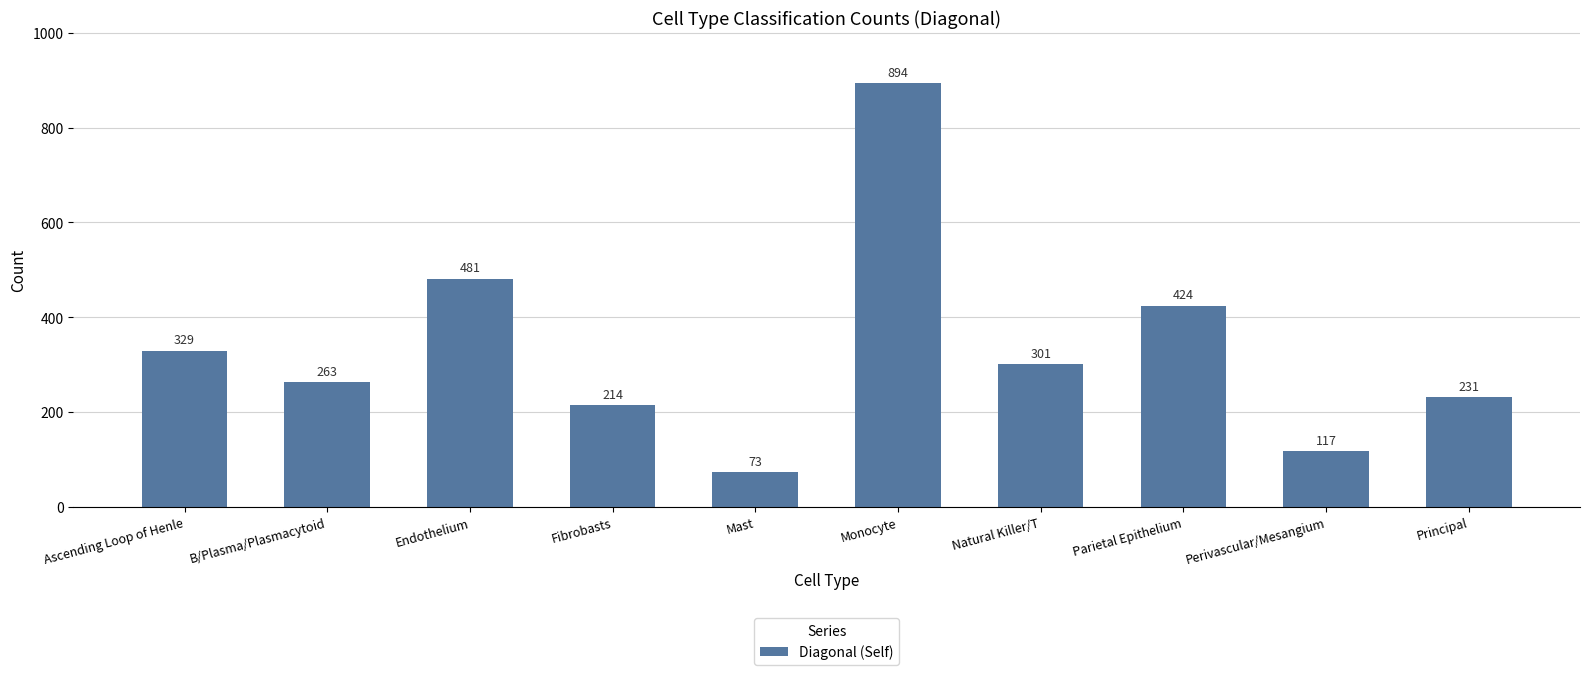

What is the value of the 7th bar from the left?

301